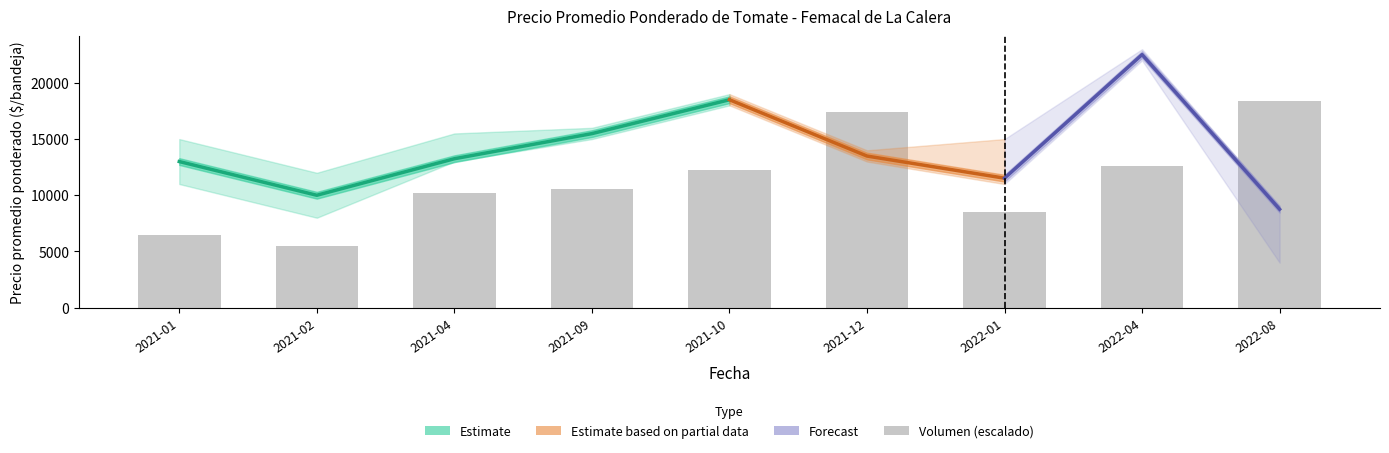

What is the label of the 9th bar from the left?

2022-08